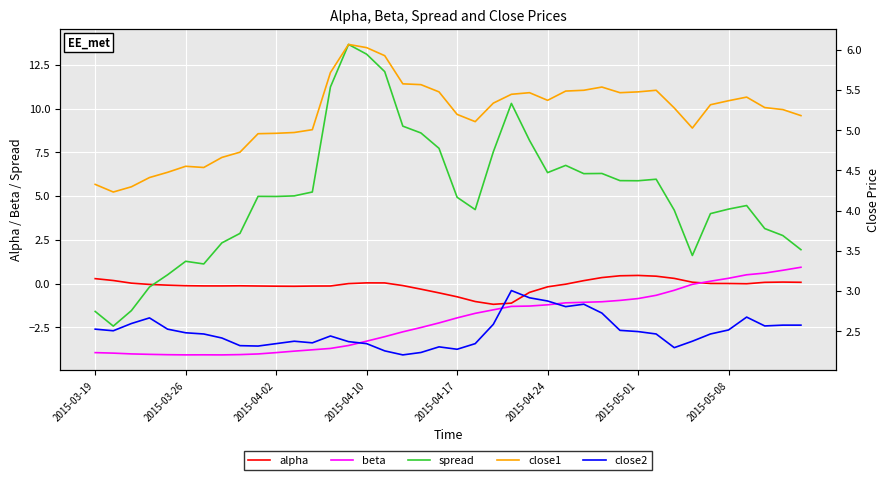

At which category is the sum across all series the highest?

14